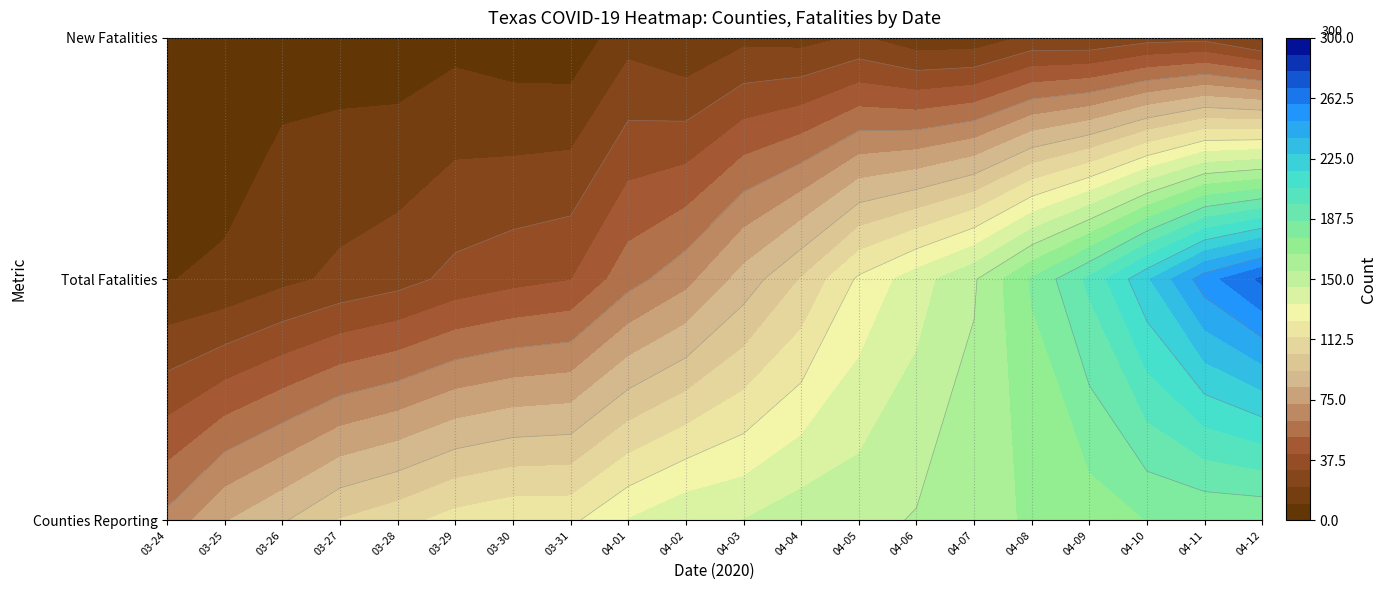

Reading left to right, what are all the values shown in this chart?

2020-03-24: Counties Reporting=65	Total Fatalities=10	New Fatalities=2
2020-03-25: Counties Reporting=82	Total Fatalities=12	New Fatalities=2
2020-03-26: Counties Reporting=92	Total Fatalities=18	New Fatalities=6
2020-03-27: Counties Reporting=104	Total Fatalities=23	New Fatalities=5
2020-03-28: Counties Reporting=110	Total Fatalities=27	New Fatalities=4
2020-03-29: Counties Reporting=118	Total Fatalities=34	New Fatalities=7
2020-03-30: Counties Reporting=122	Total Fatalities=38	New Fatalities=4
2020-03-31: Counties Reporting=122	Total Fatalities=41	New Fatalities=3
2020-04-01: Counties Reporting=135	Total Fatalities=58	New Fatalities=17
2020-04-02: Counties Reporting=143	Total Fatalities=69	New Fatalities=11
2020-04-03: Counties Reporting=145	Total Fatalities=87	New Fatalities=18
2020-04-04: Counties Reporting=151	Total Fatalities=104	New Fatalities=17
2020-04-05: Counties Reporting=152	Total Fatalities=126	New Fatalities=22
2020-04-06: Counties Reporting=156	Total Fatalities=140	New Fatalities=14
2020-04-07: Counties Reporting=161	Total Fatalities=154	New Fatalities=14
2020-04-08: Counties Reporting=167	Total Fatalities=177	New Fatalities=23
2020-04-09: Counties Reporting=170	Total Fatalities=199	New Fatalities=22
2020-04-10: Counties Reporting=176	Total Fatalities=226	New Fatalities=27
2020-04-11: Counties Reporting=177	Total Fatalities=254	New Fatalities=28
2020-04-12: Counties Reporting=177	Total Fatalities=271	New Fatalities=17